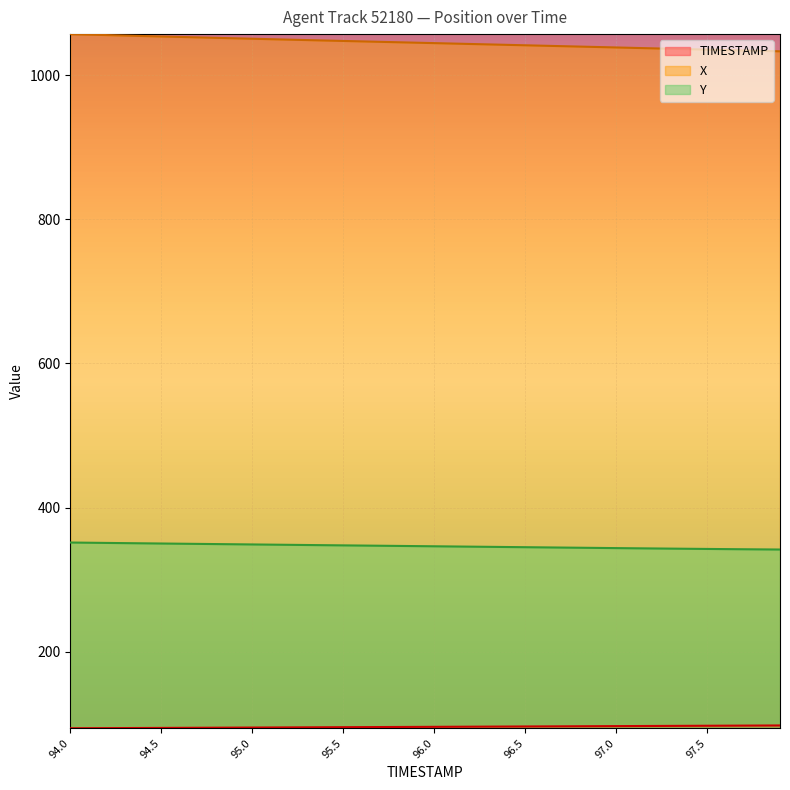

Does the chart display data point markers on the line(s)?

No